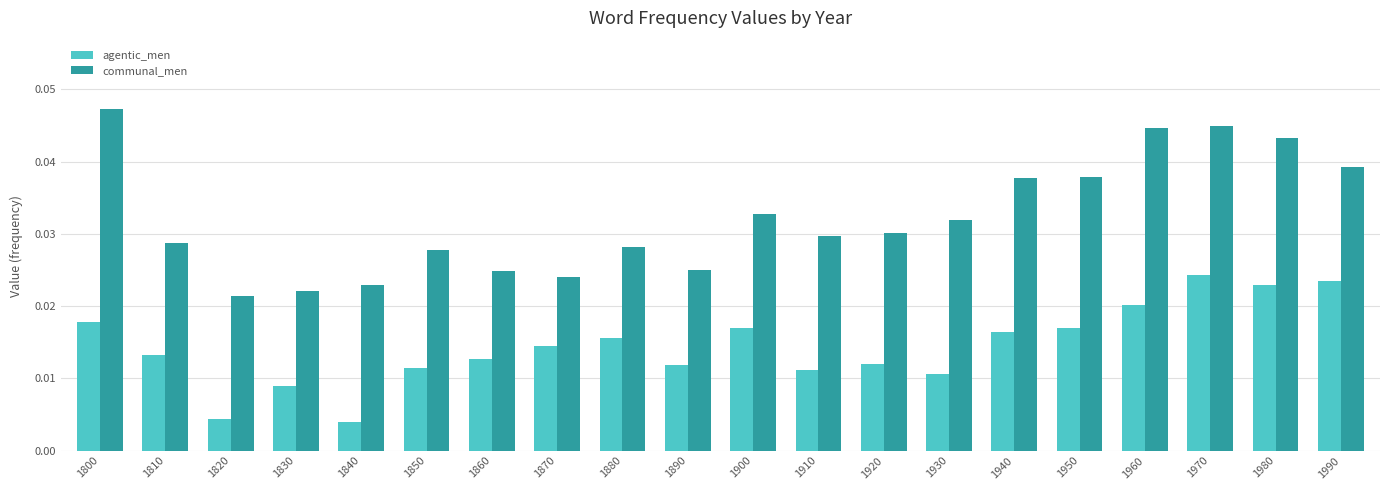

How many bars are there in total?

40